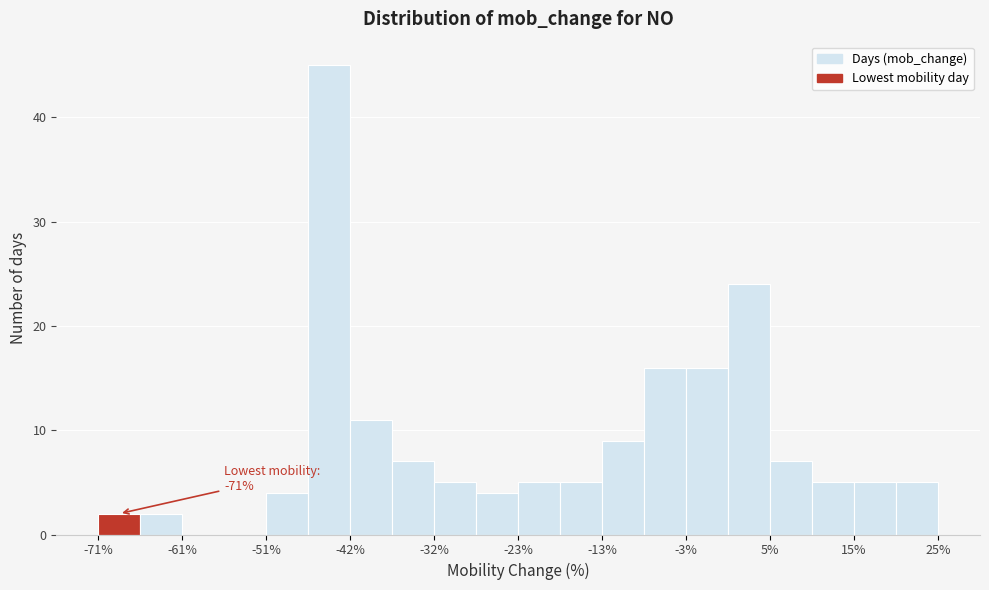

Over which range of the x-axis is the bar tallest?

-47.0 to -42.2